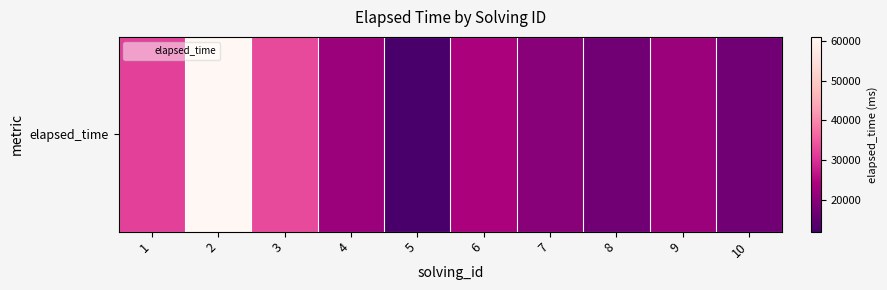

Reading left to right, transcribe all the data shown in this chart.

32000	61000	33000	22000	12000	24000	20000	17000	22000	17000